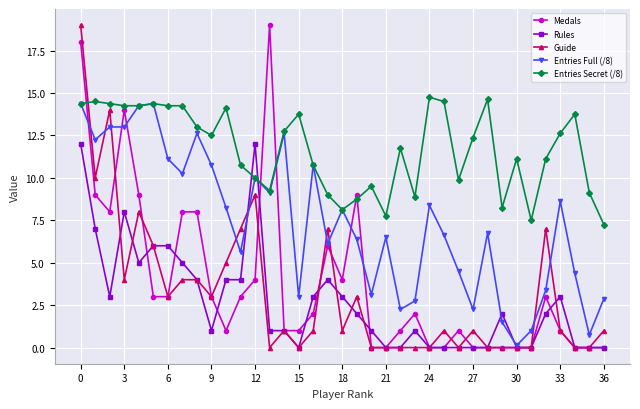

True or false: Rules has more than 1 points higher than both neighbors.

True